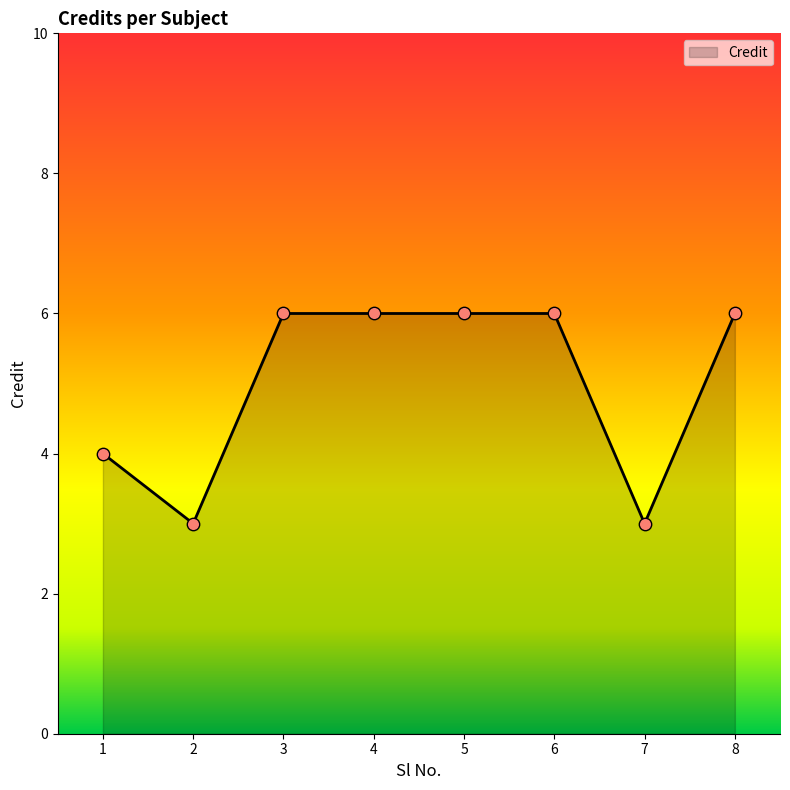

What is the ratio of the value at 1 to the value at 6?

0.7